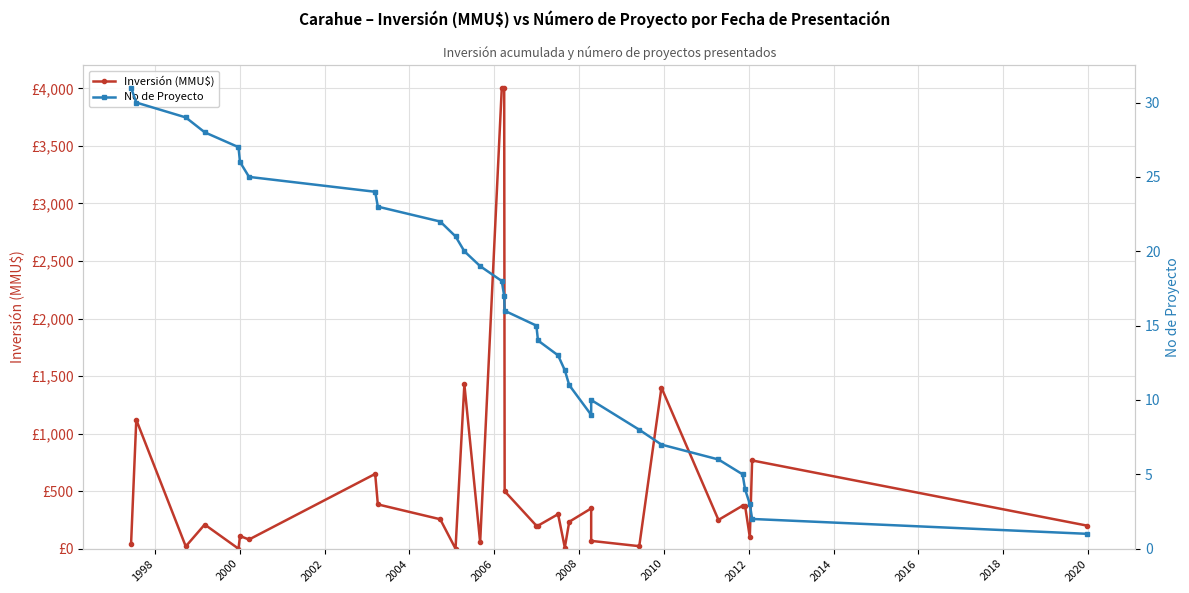

How many times do Inversión (MMU$) and No de Proyecto cross each other?

8